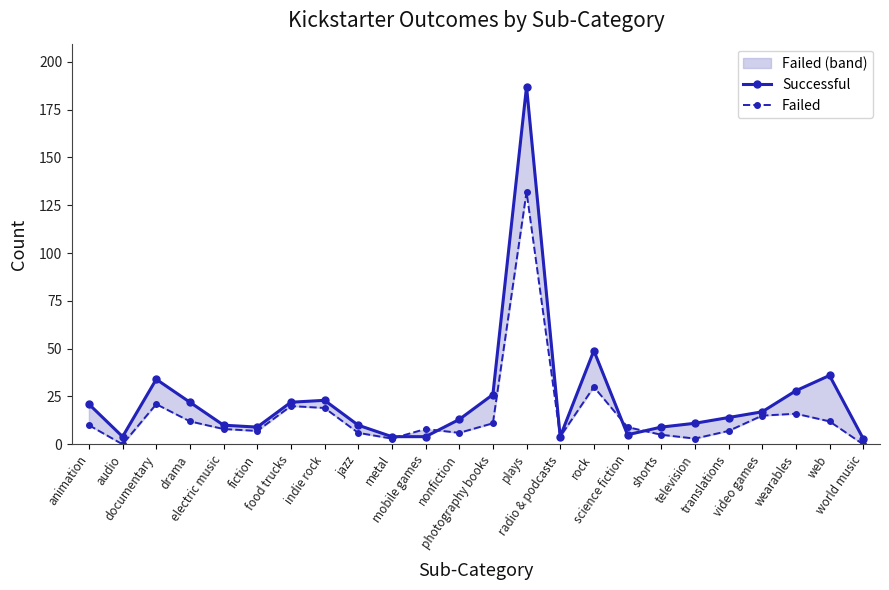

What are all the series names shown in the legend?

Successful, Failed